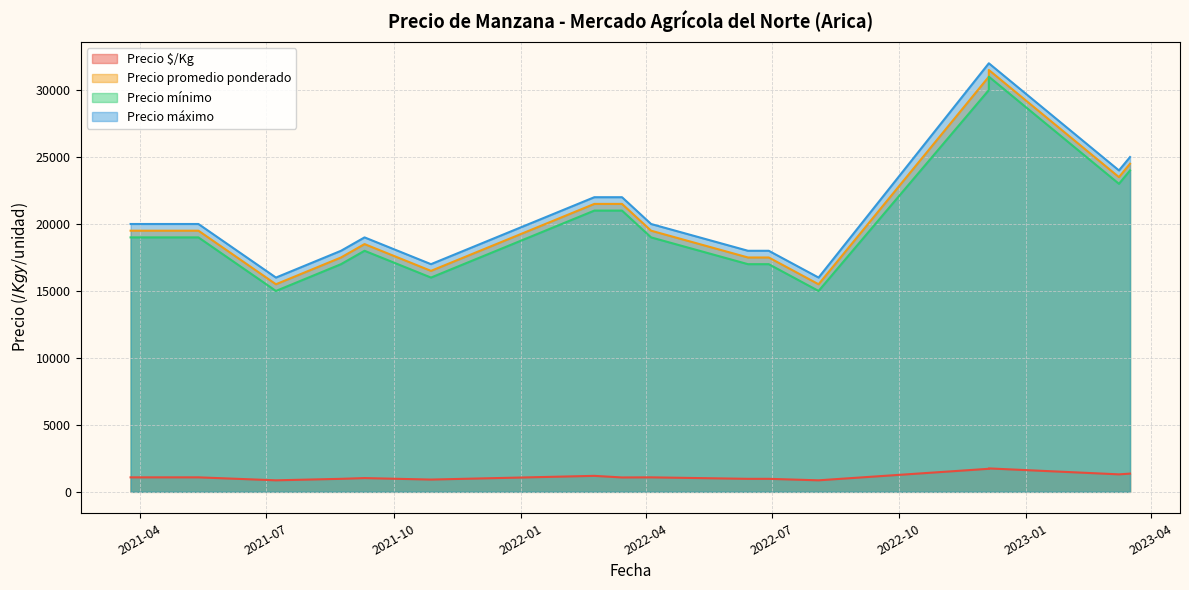

What is the maximum value shown in the chart?

32000